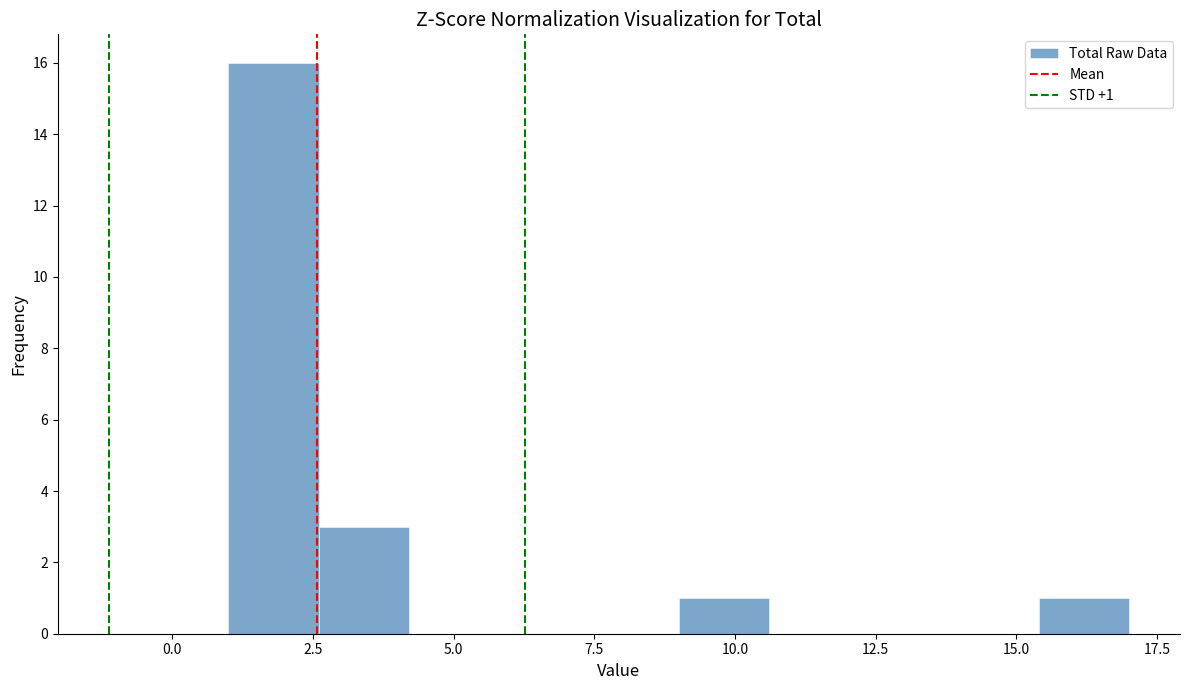

Around what value on the x-axis is the tallest bar? Give the approximate position of its centre, as read against the axis.

2.0